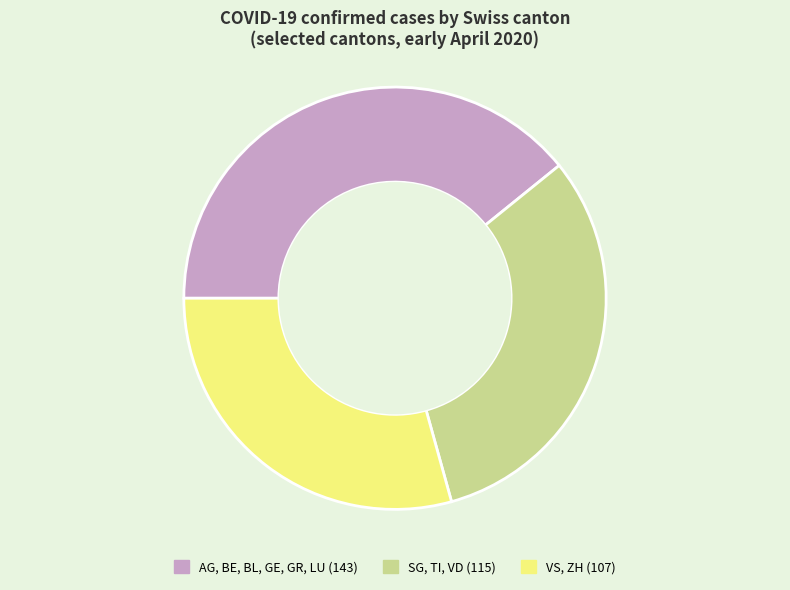

Is there a majority slice in this chart?

No